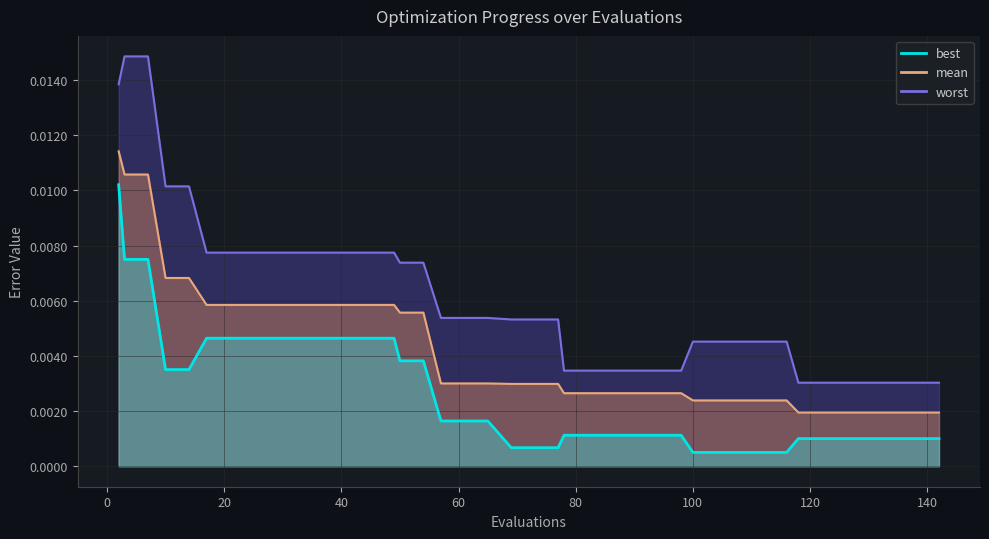

Rank the categories by worst value from lowest to highest.

118, 122, 126, 130, 134, 138, 142, 78, 82, 86, 90, 94, 98, 100, 104, 108, 112, 116, 69, 73, 77, 57, 61, 65, 50, 54, 17, 21, 25, 29, 33, 37, 41, 45, 49, 10, 14, 2, 3, 7